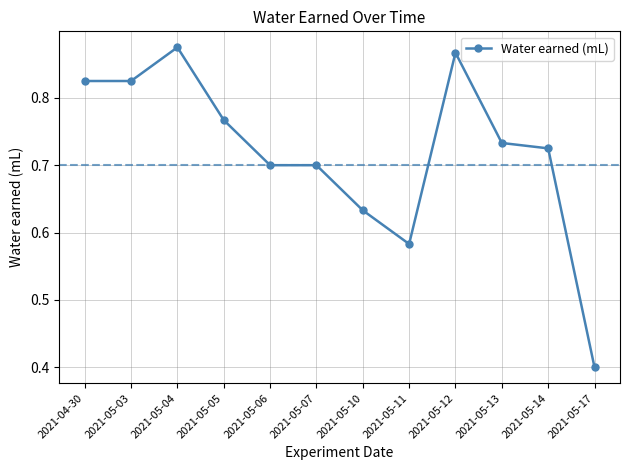

What is the sum of all values?

8.6